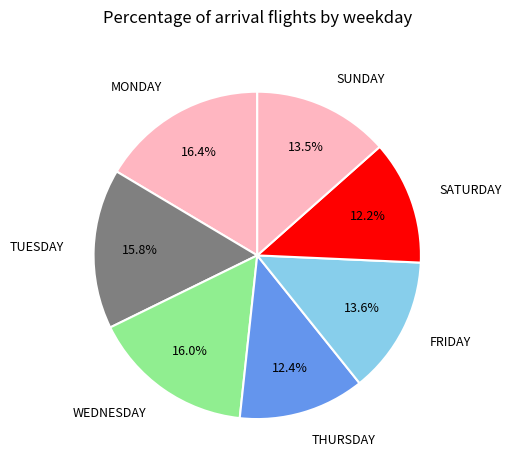

Is SATURDAY the majority of the pie?

No